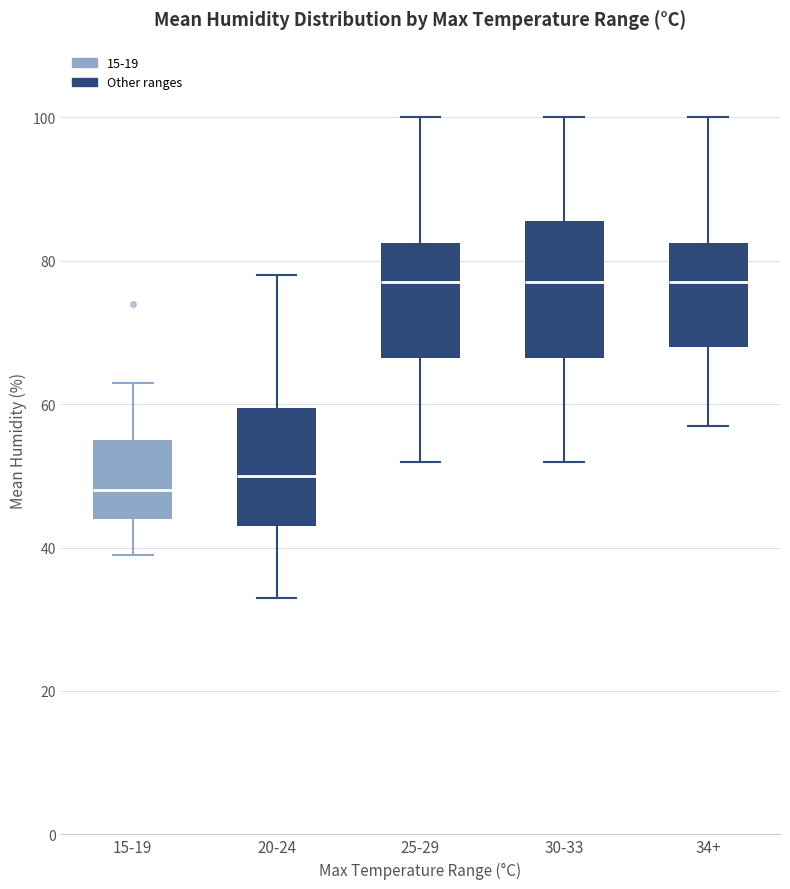

Comparing the boxes themselves (not the whiskers), which one is the tallest?

30-33